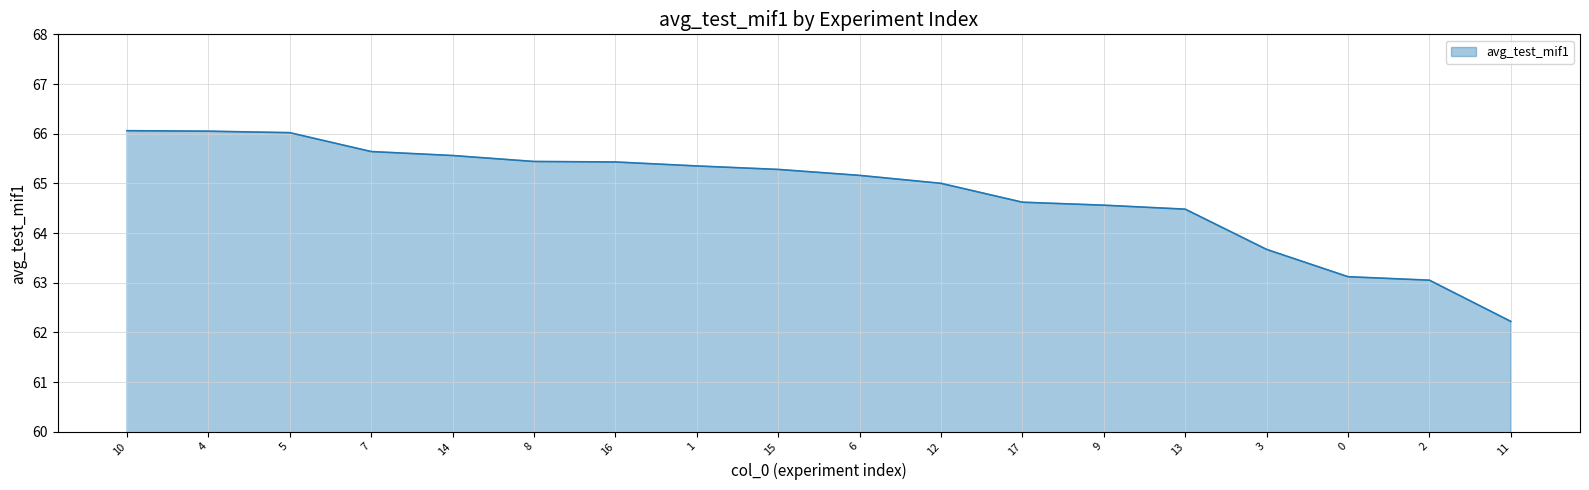

Where does the data first go above 65?

10